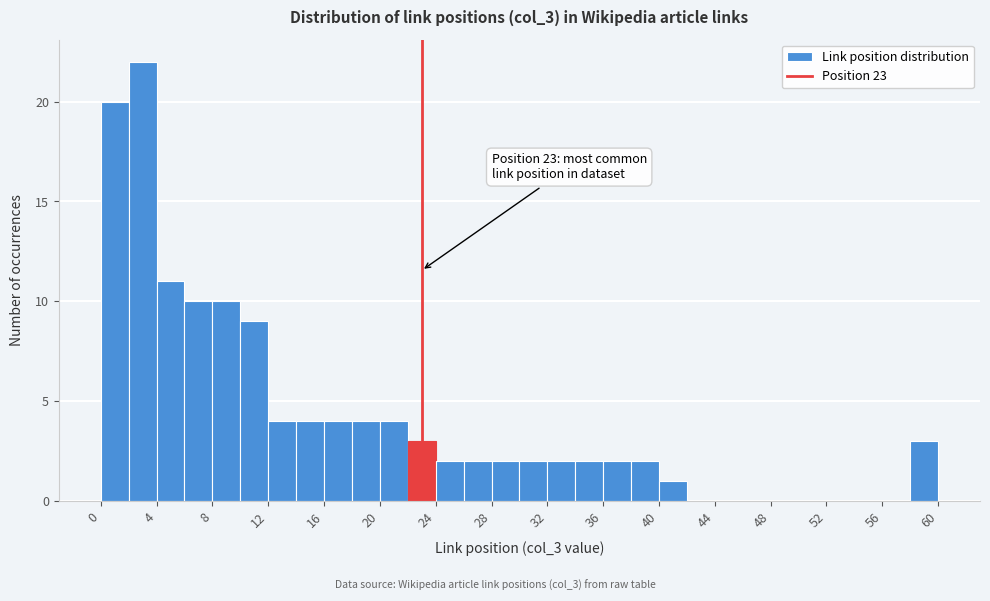

Over which range of the x-axis is the bar tallest?

2 to 4